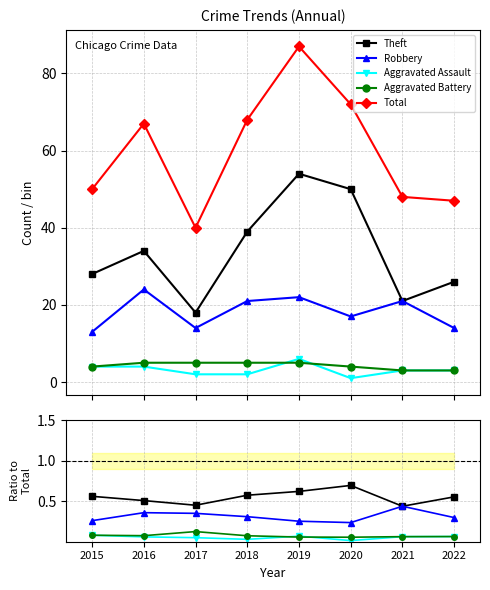

Which series has the largest total across all categories?

Total